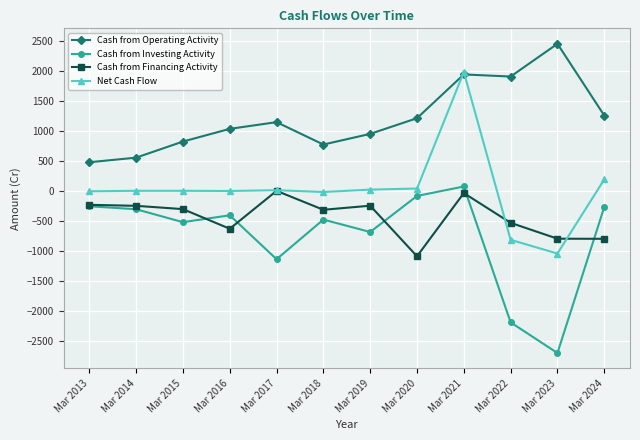

At which label is Net Cash Flow closest to 471?

Mar 2024